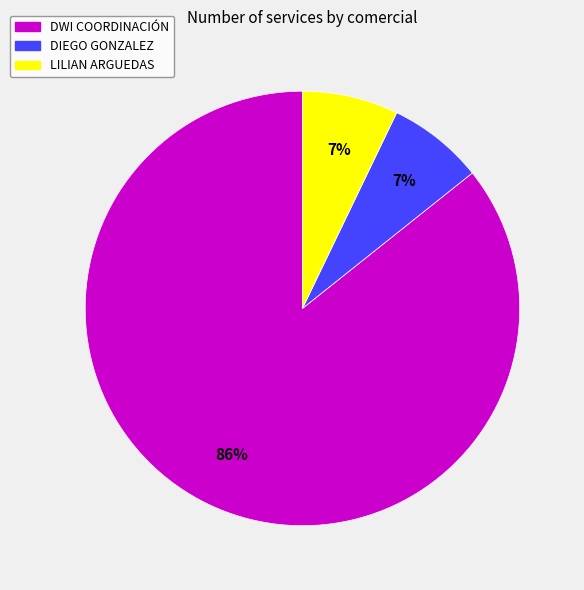

Does any single category account for the majority?

Yes